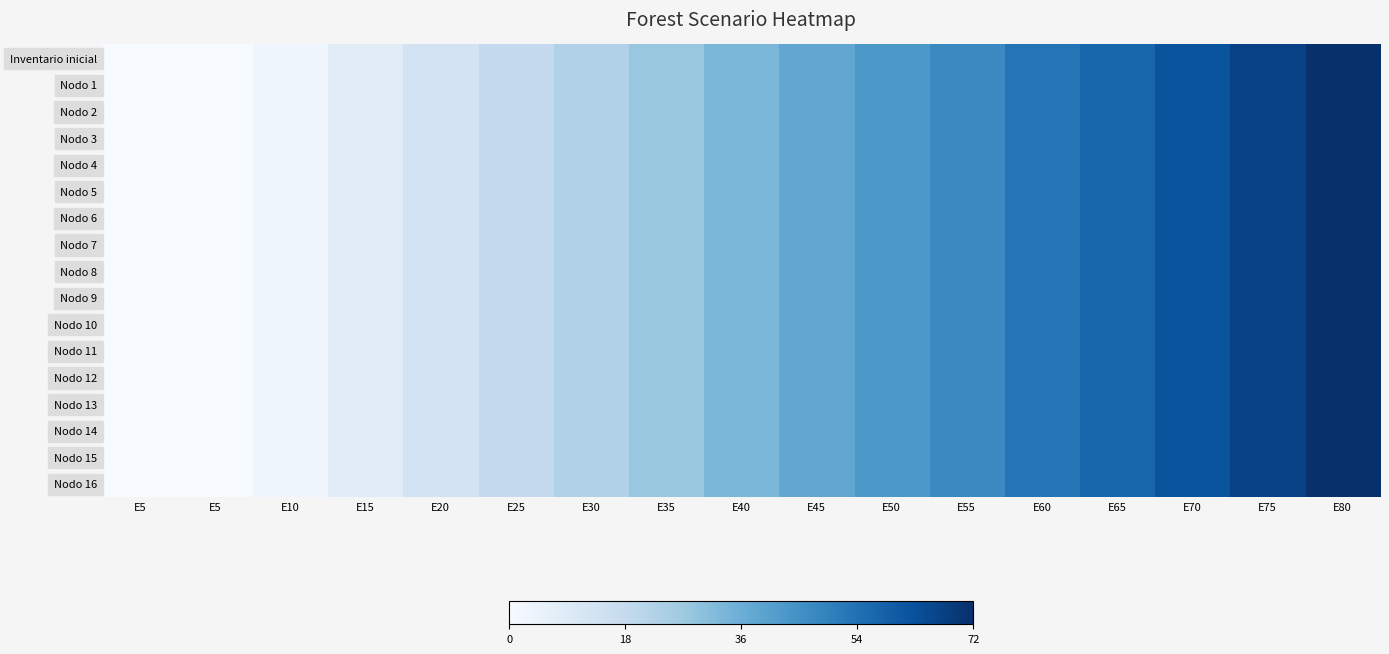

Which category has the highest value across all series?

E80